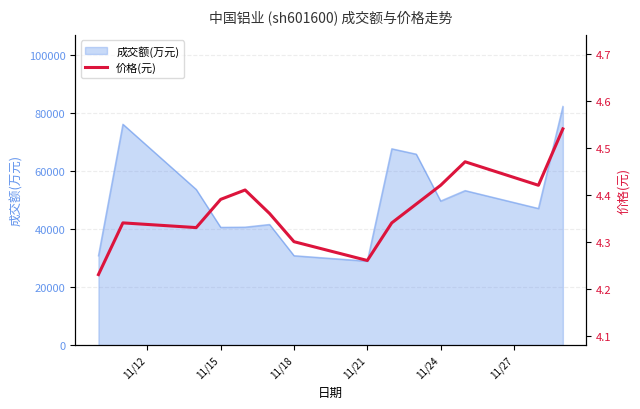

Reading left to right, what are all the values shown in this chart?

4.2	4.3	4.3	4.4	4.4	4.4	4.3	4.3	4.3	4.4	4.4	4.5	4.4	4.5